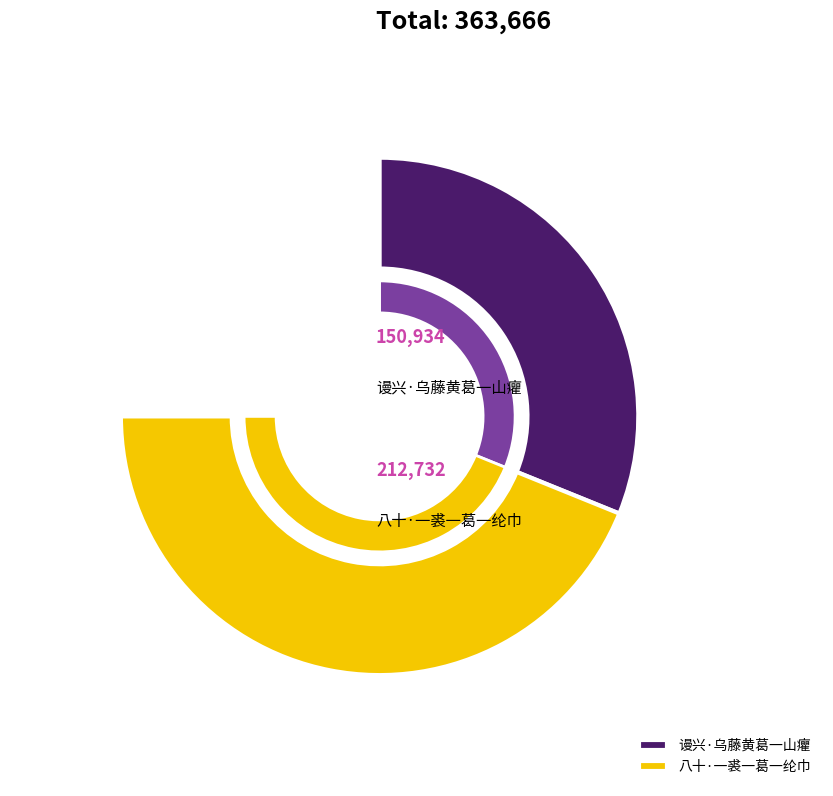

What is the change in value from 谩兴·乌藤黄葛一山癯 to 八十·一裘一葛一纶巾?

+61798